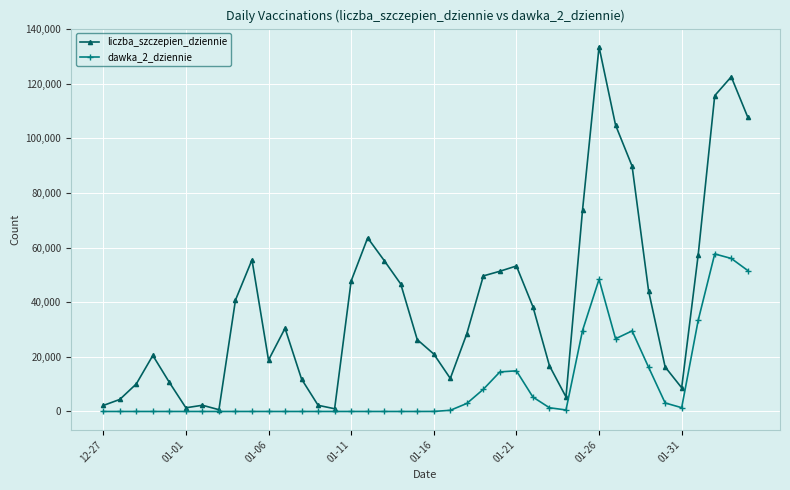

Which series has the widest spread of values?

liczba_szczepien_dziennie